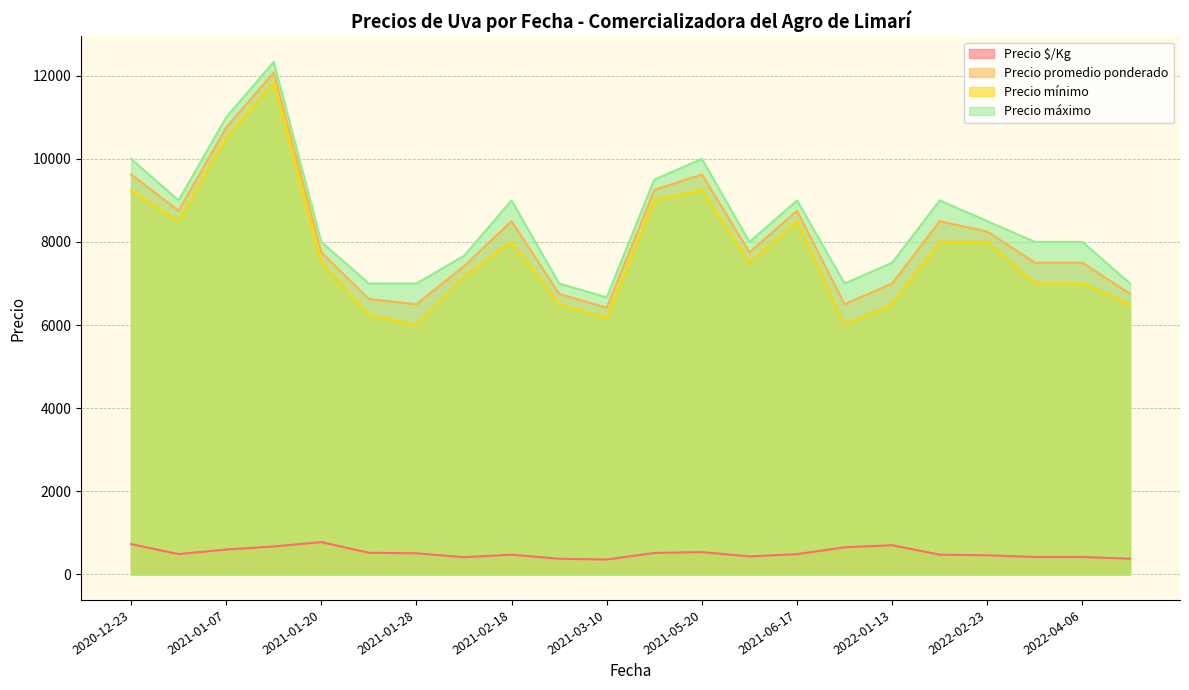

What is the difference between the maximum and minimum values in the Precio mínimo series?

5833.3